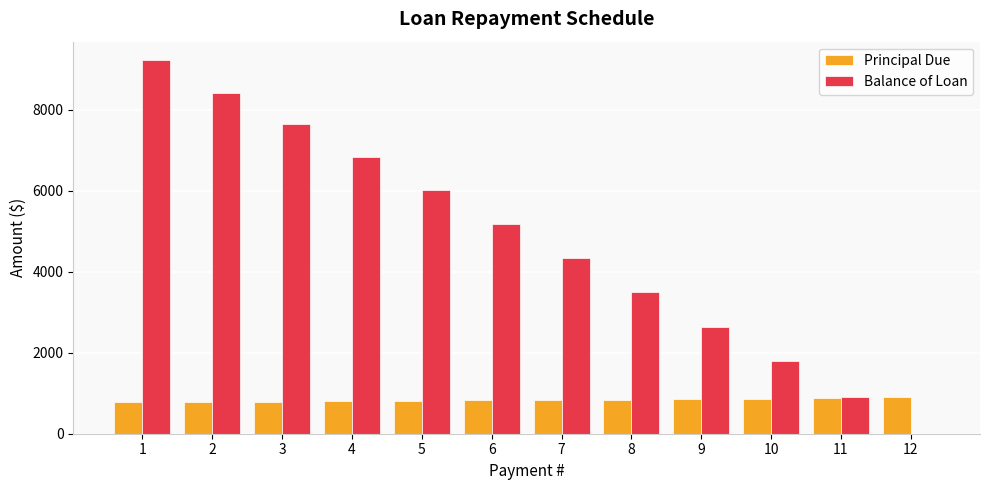

What are all the series names shown in the legend?

Principal Due, Balance of Loan